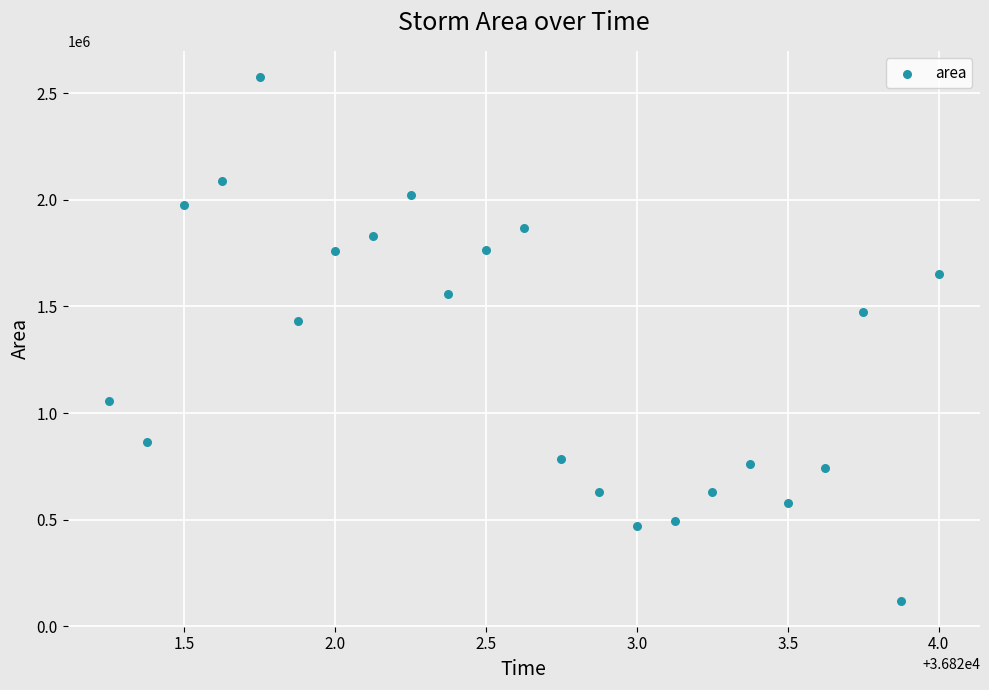

What is the range of Y values (max minus min)?

2454375